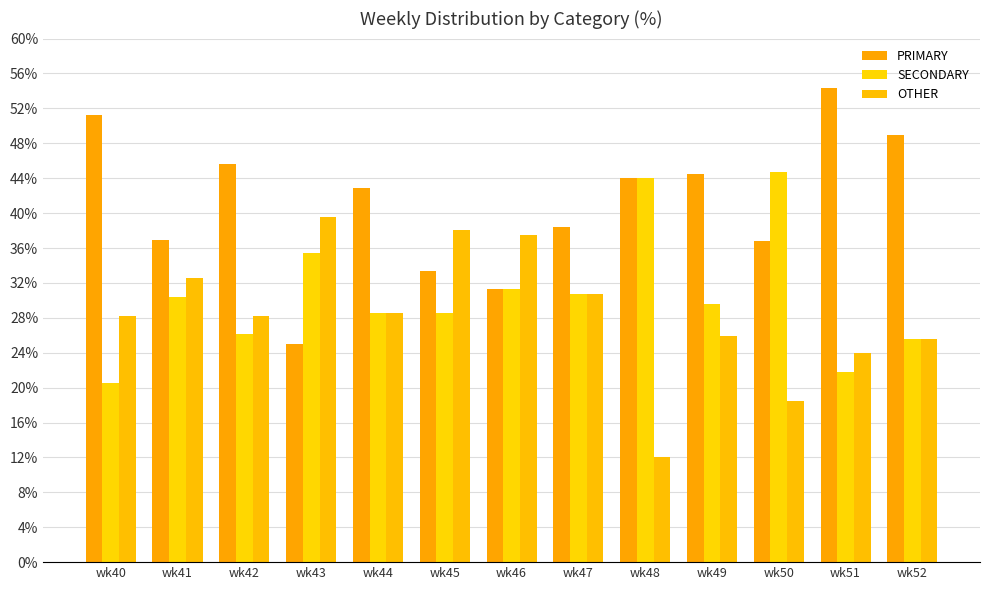

Which series has the widest spread of values?

PRIMARY